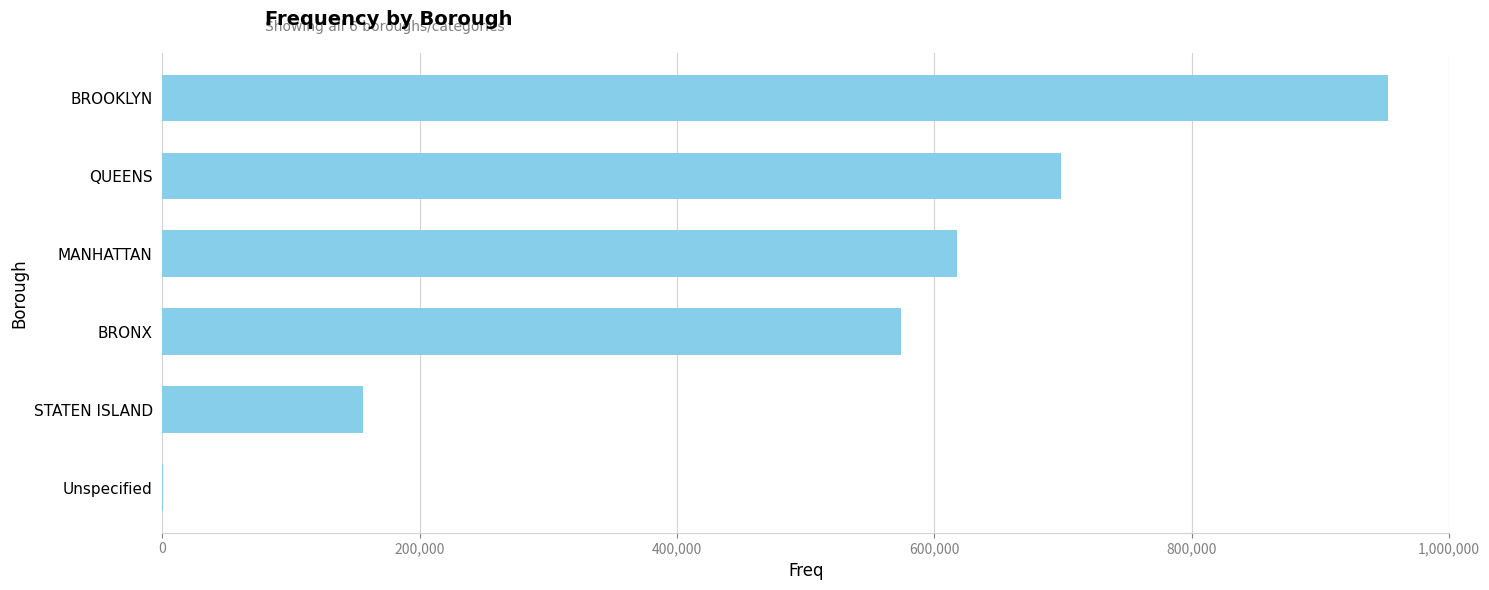

What is the sum of all values?

3000000